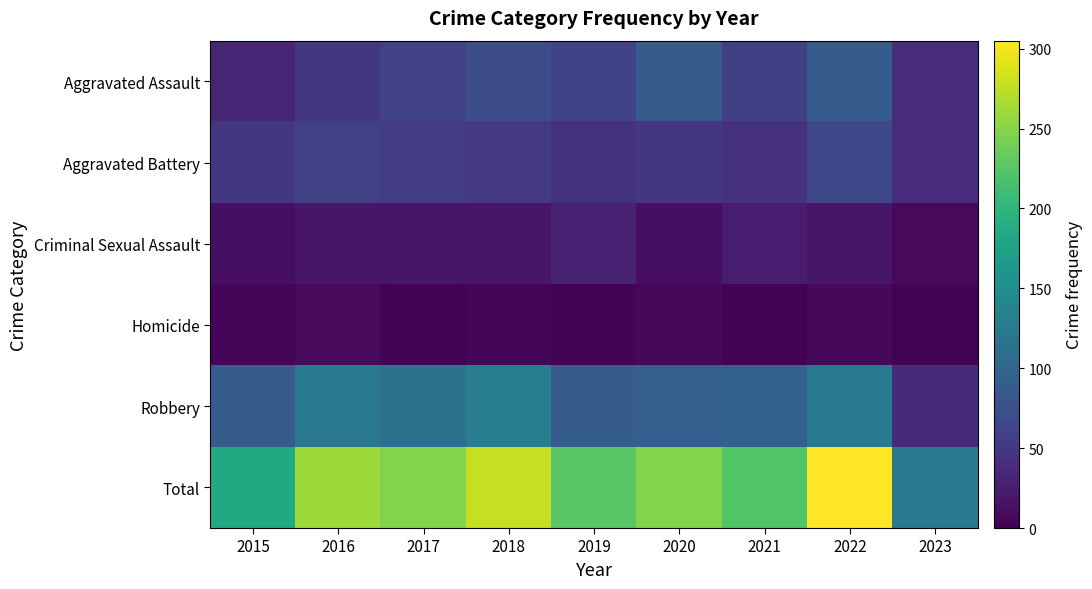

What is the spread (max minus min) of values at 2023?

122